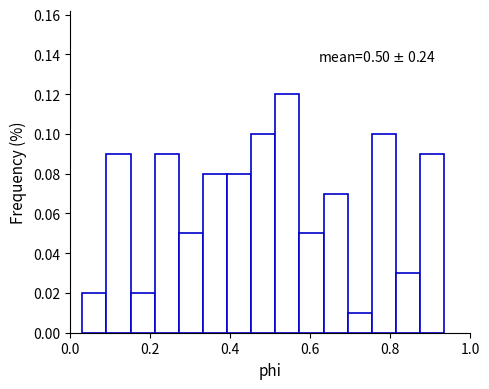

Around what value on the x-axis is the tallest bar? Give the approximate position of its centre, as read against the axis.

0.54